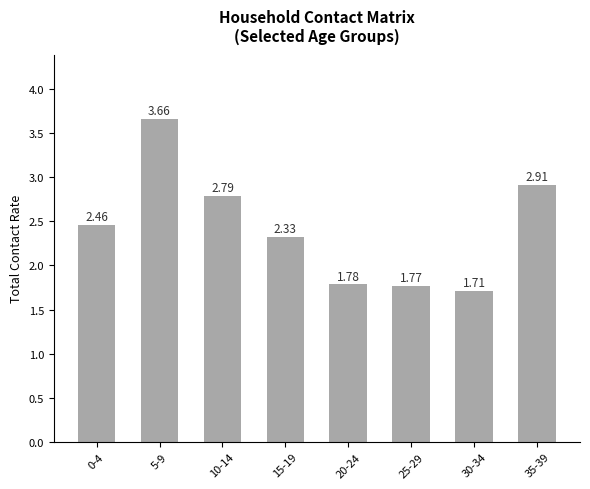

How many values are below 2?

3